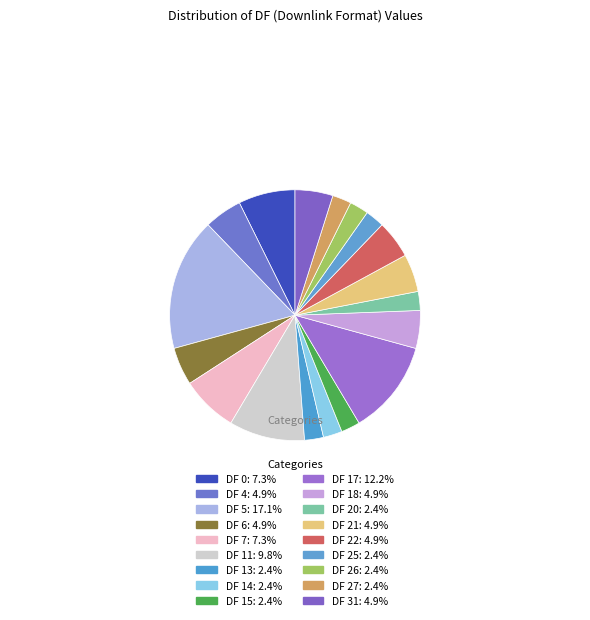

Is there a majority slice in this chart?

No